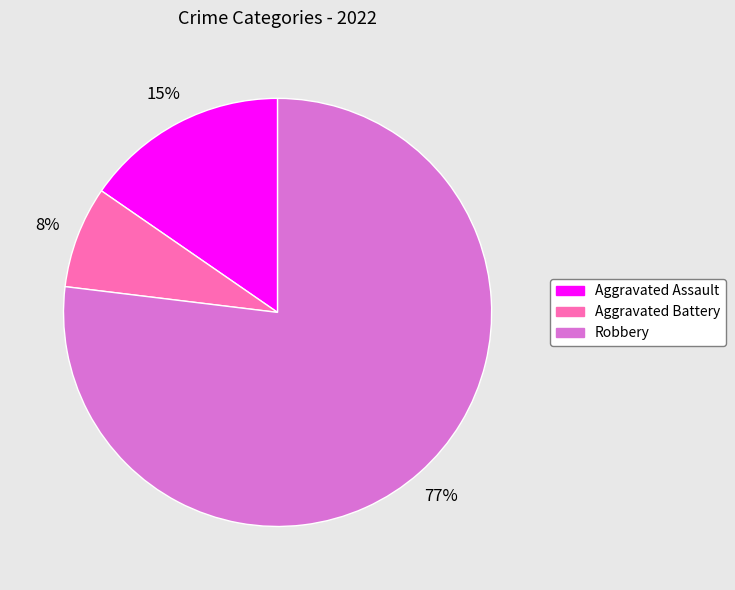

Which slice represents more than half of the pie?

Robbery